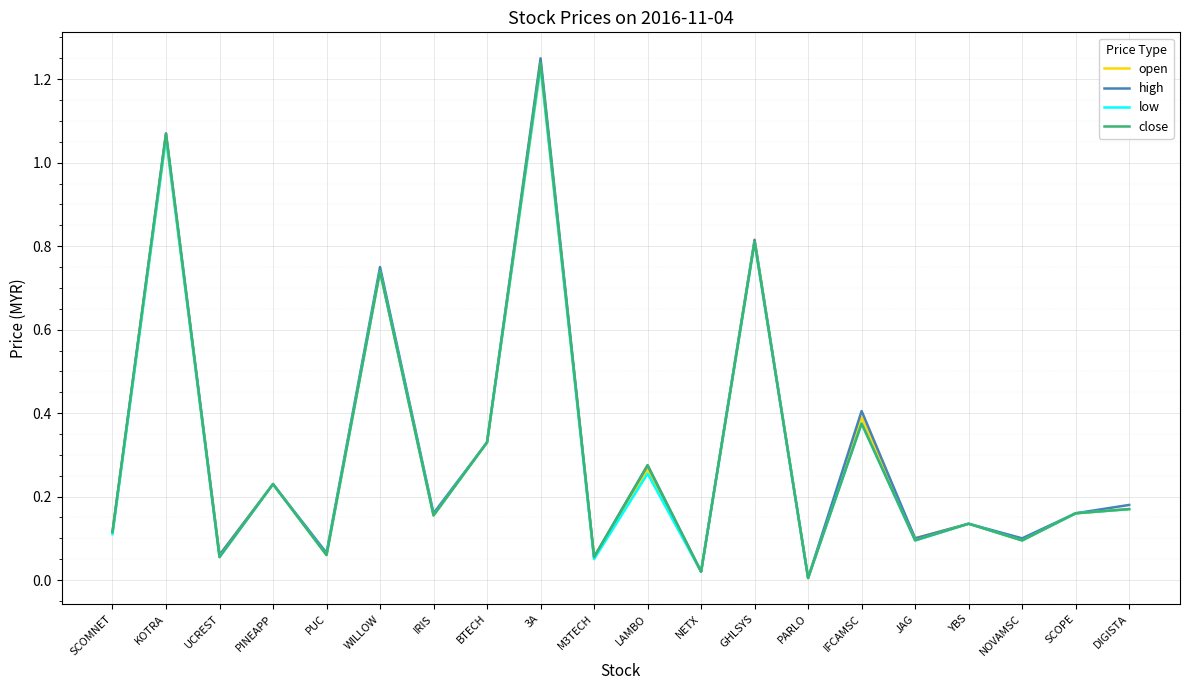

Is the value of open at KOTRA greater than the value of high at SCOPE?

Yes